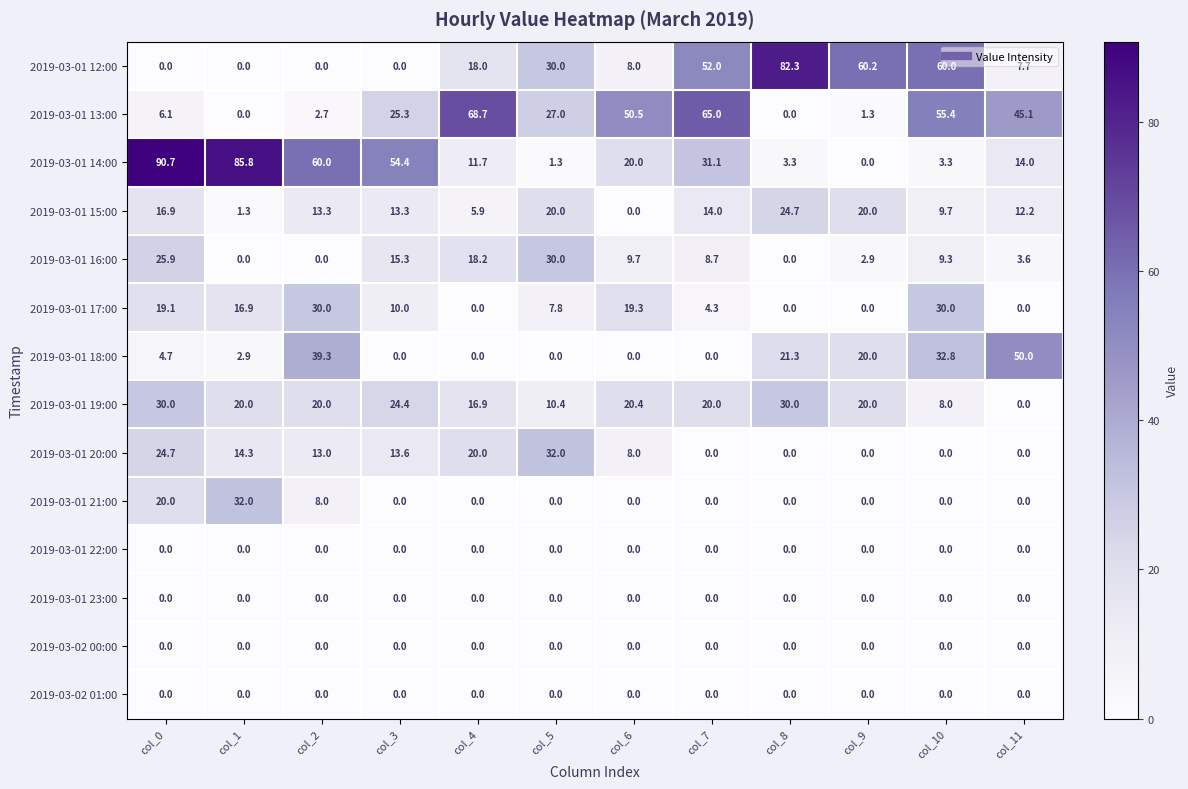

What value does the 2019-03-01 13:00 series have at col_11?

45.1